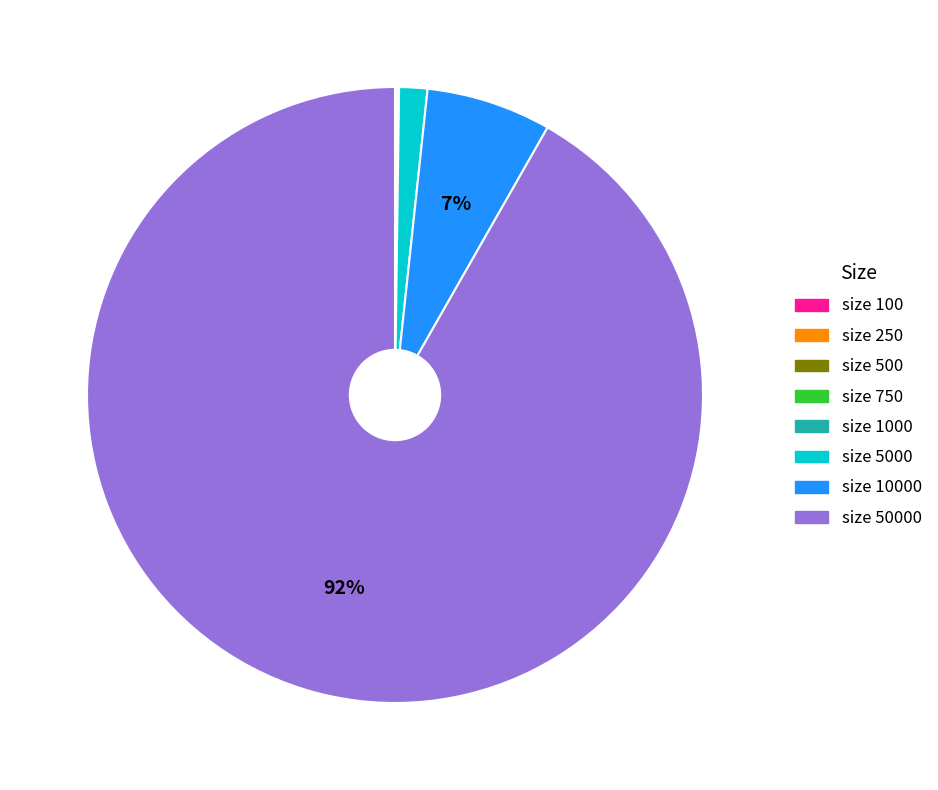

Is there a majority slice in this chart?

Yes